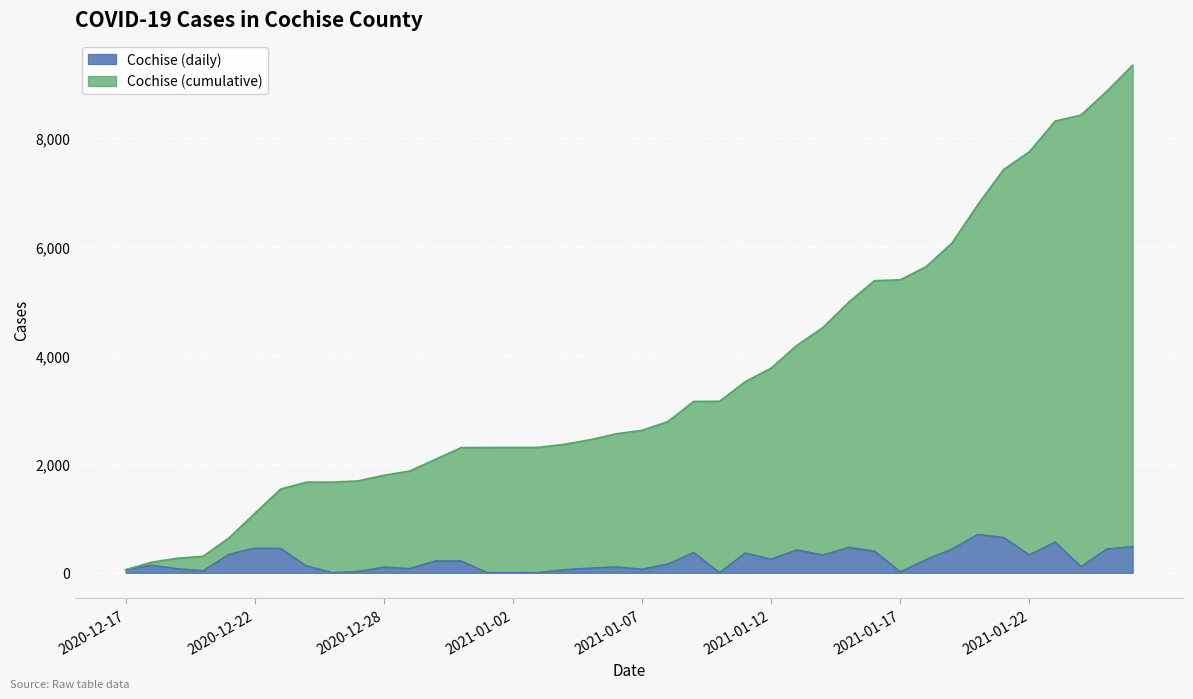

How many series are shown in this chart?

2